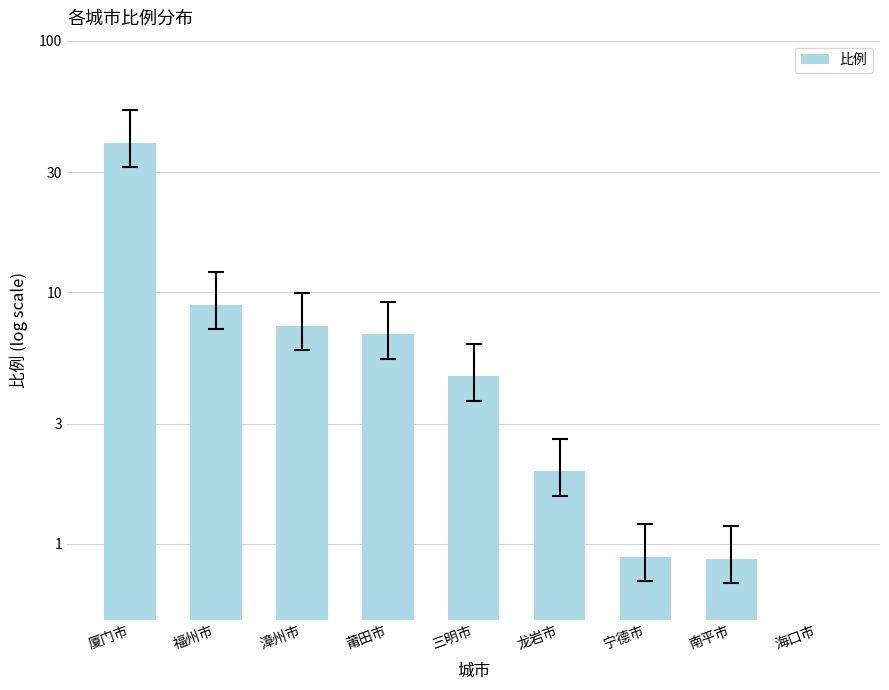

What is the difference between the values at 厦门市 and 南平市?

38.4